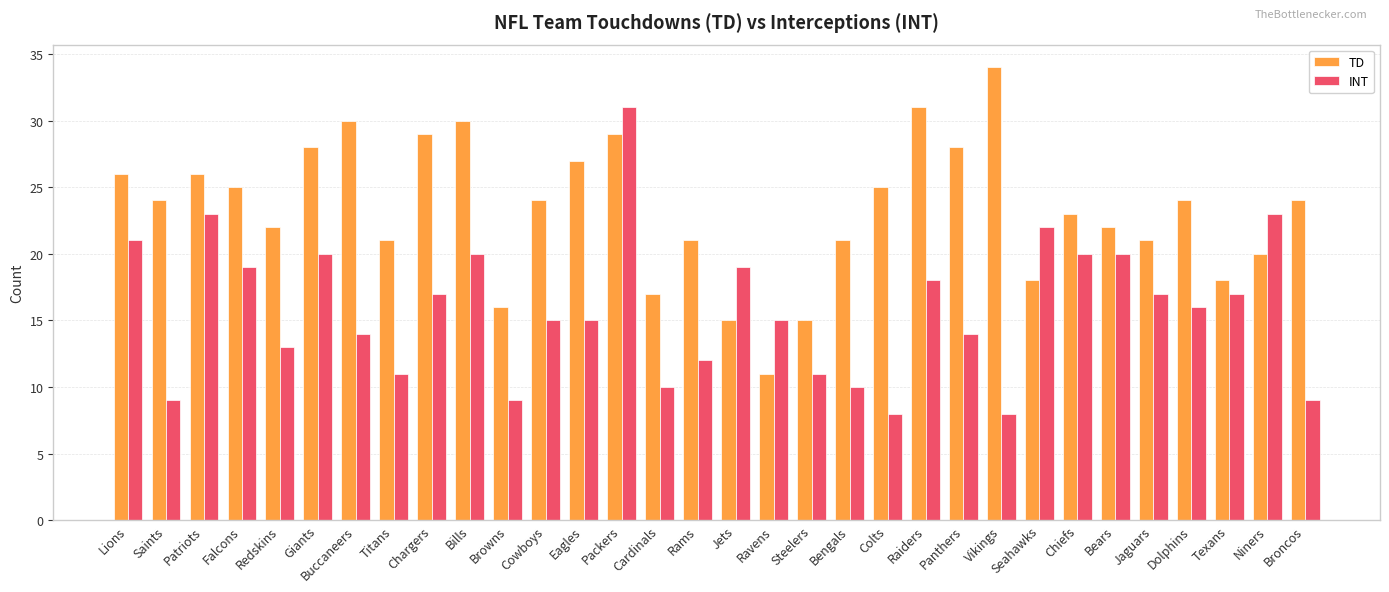

Are the bars horizontal?

No